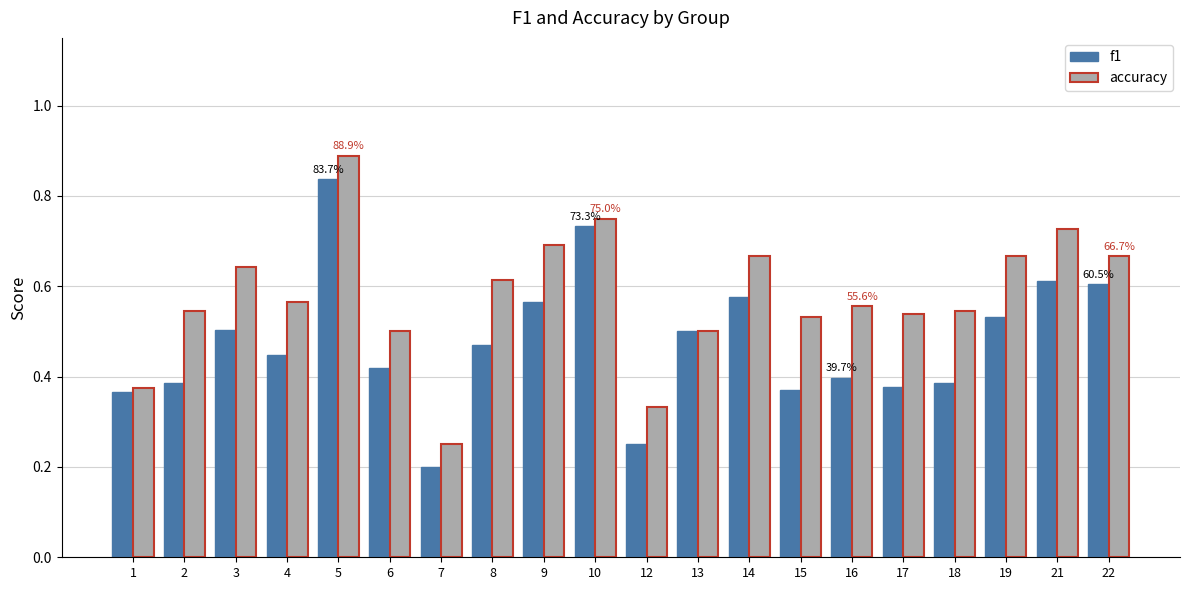

Rank the series by their average value, from highest to lowest.

accuracy, f1